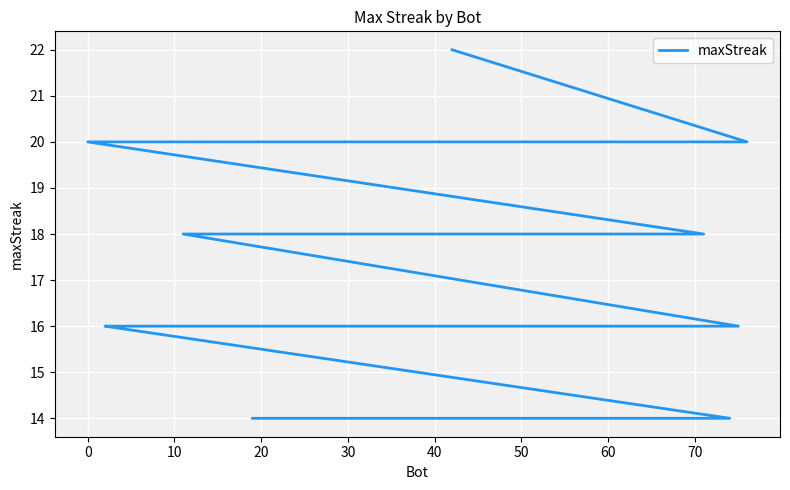

Where is the data nearest to the value 18?

40